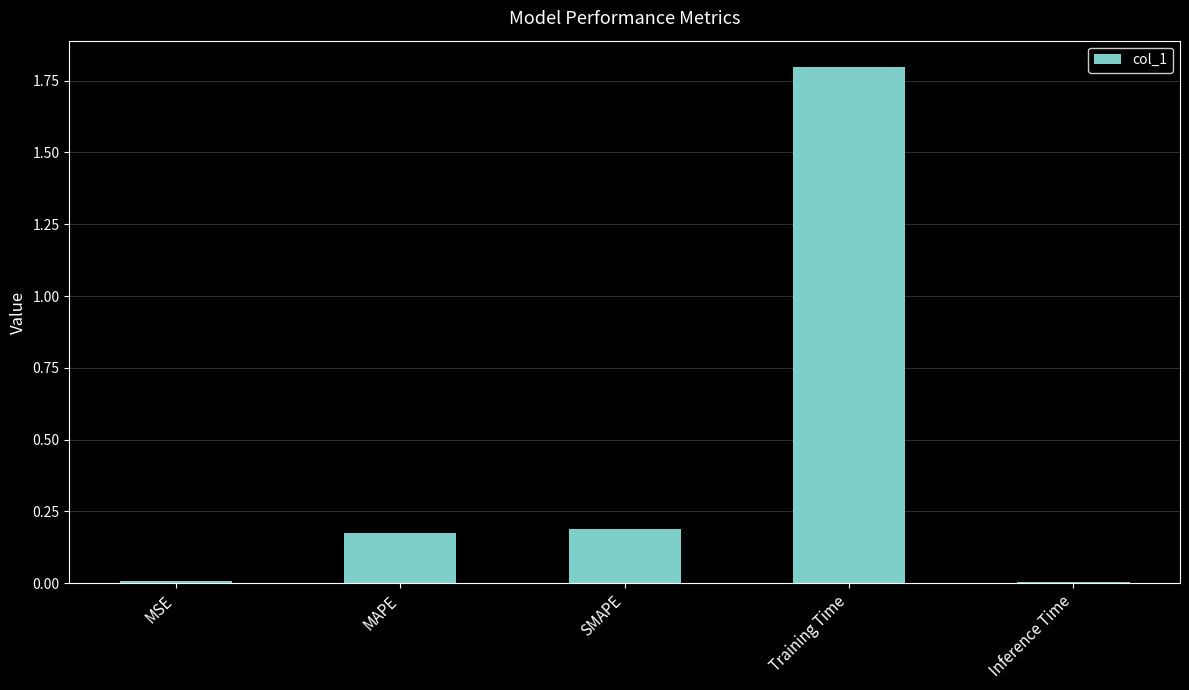

The chart shows a value of 2.7 at Training Time. True or false?

False